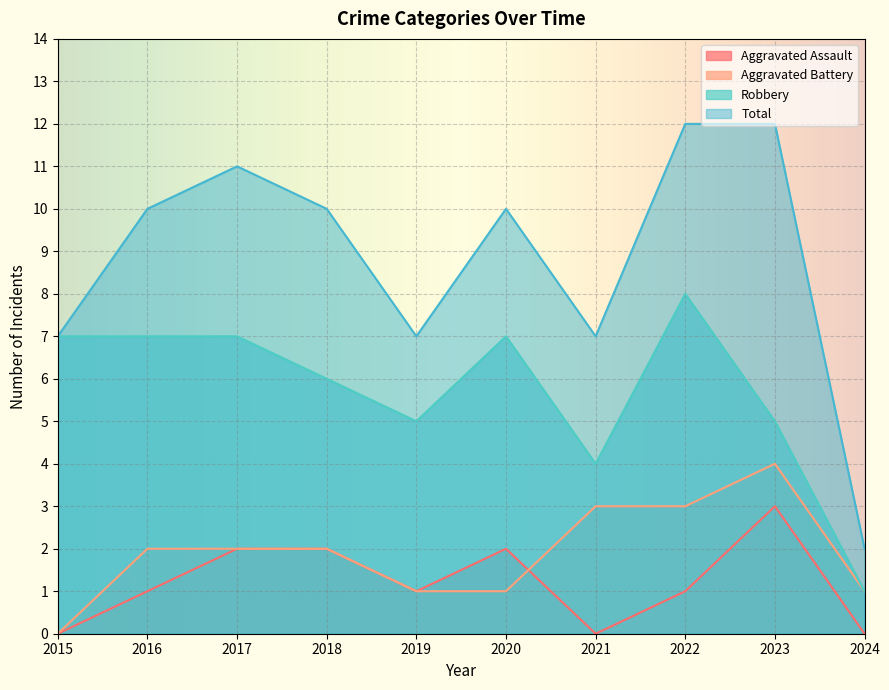

How many lines are shown in the chart?

4